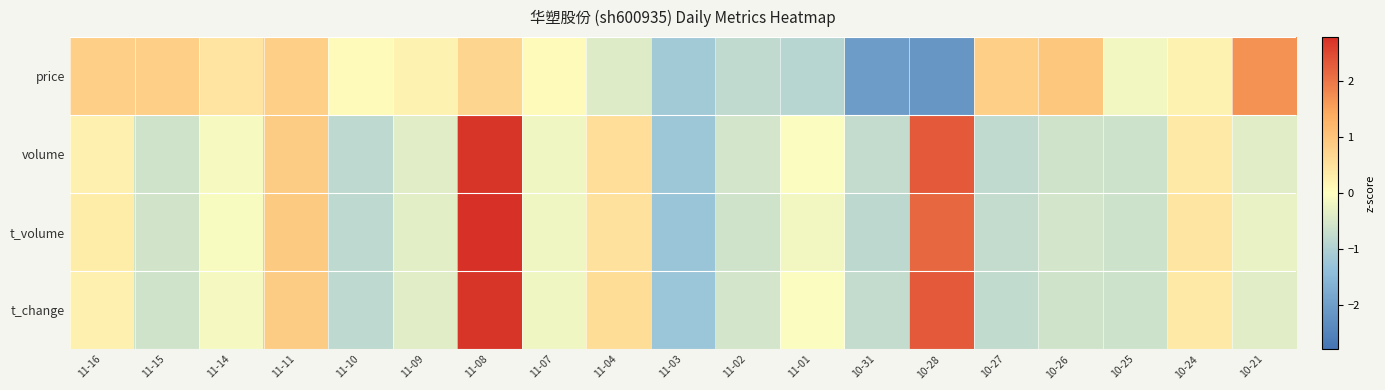

How many categories are shown in the chart?

19